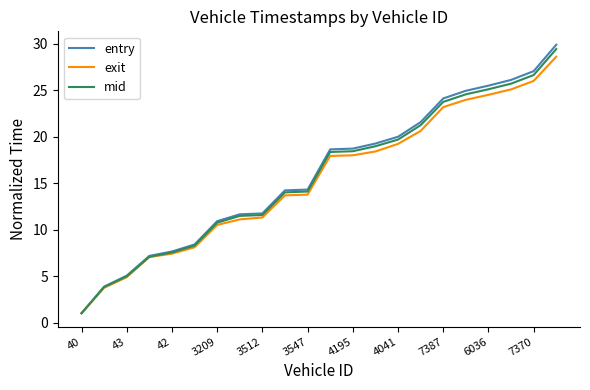

Does the chart have visible grid lines?

No